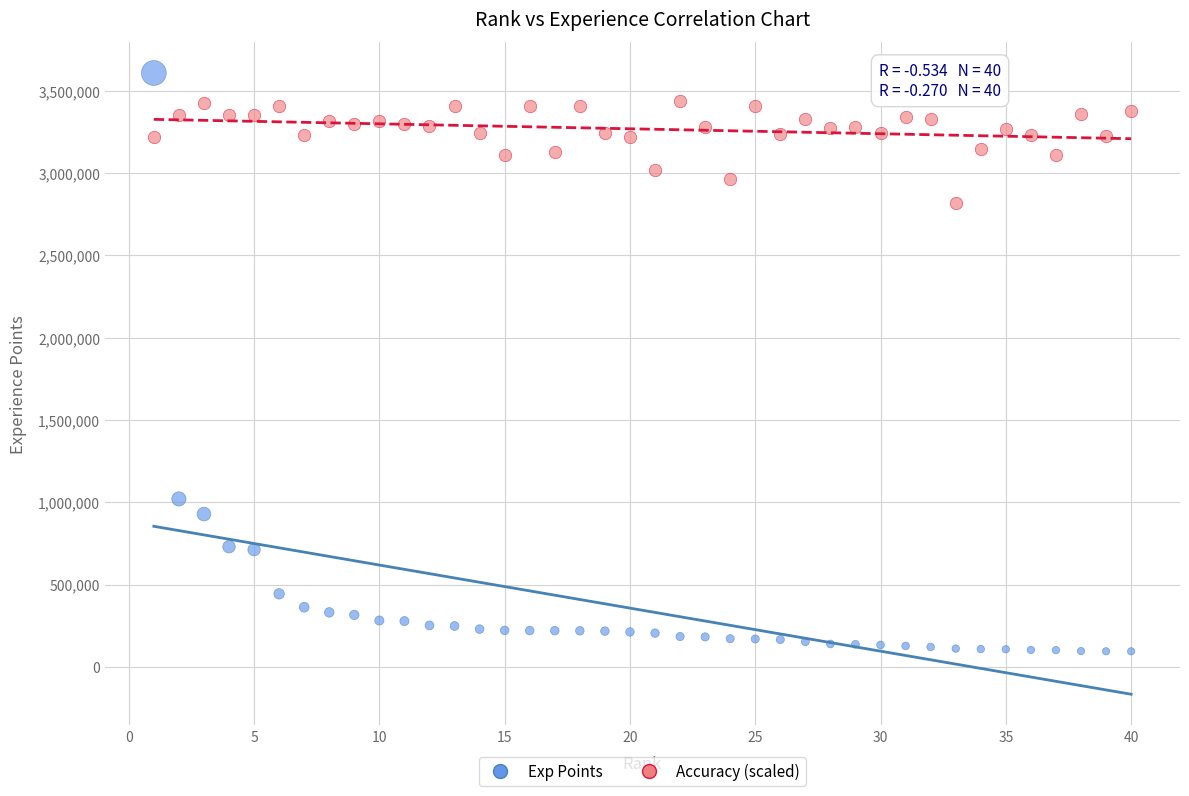

In the Exp Points series, what Y value is closest to 1850676?

1019976.0